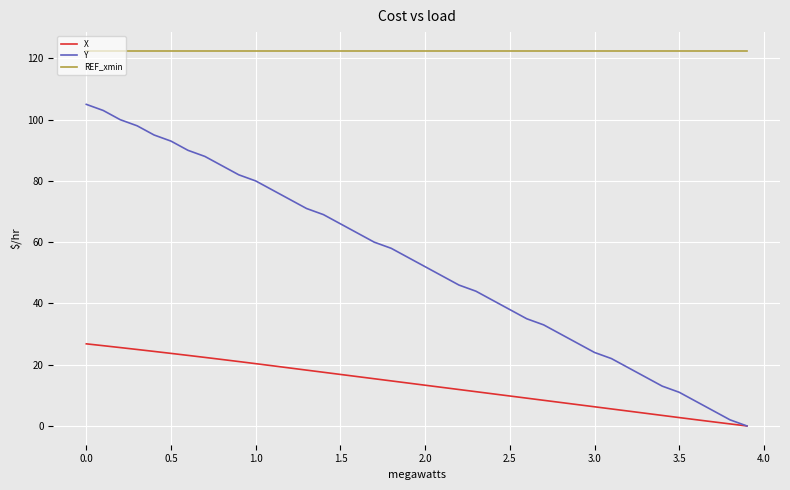

Rank the series by their average value, from highest to lowest.

REF_xmin, Y, X